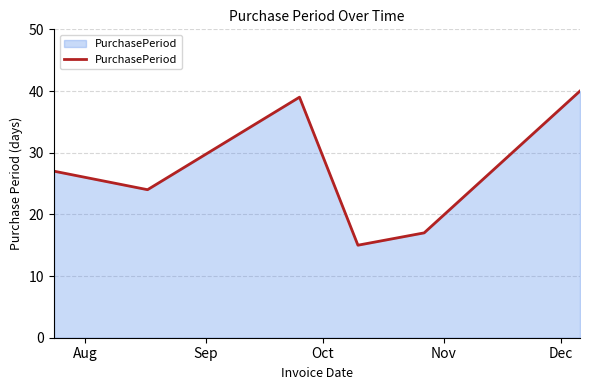

What is the smallest value displayed?

15